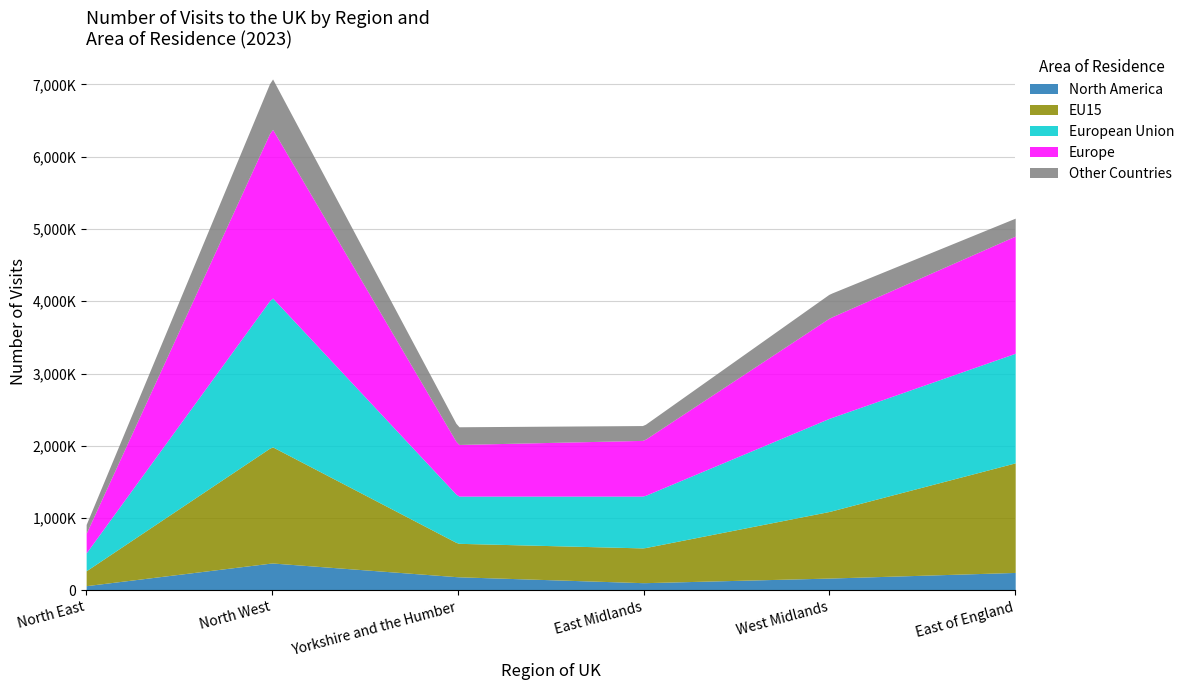

At which label does EU15 reach its minimum?

North East